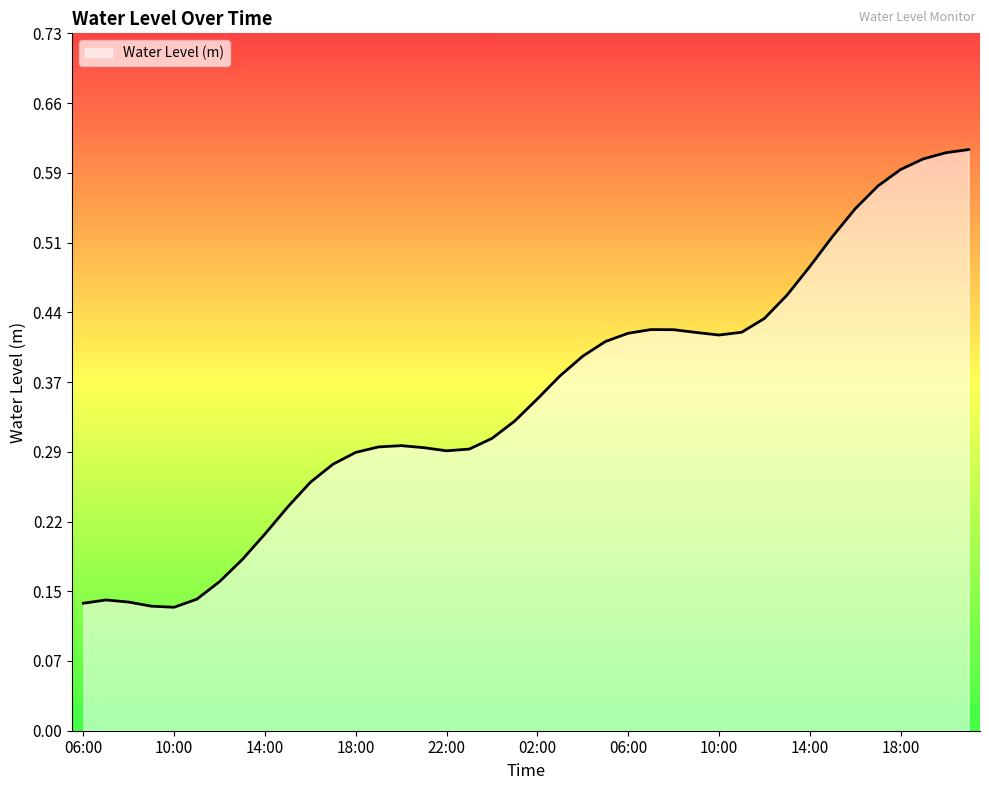

Does the chart display data point markers on the line(s)?

No